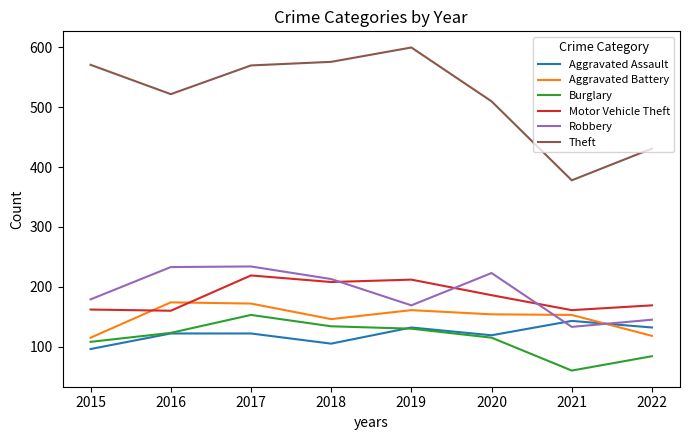

Is the value of Burglary at 2021 greater than the value of Aggravated Assault at 2022?

No